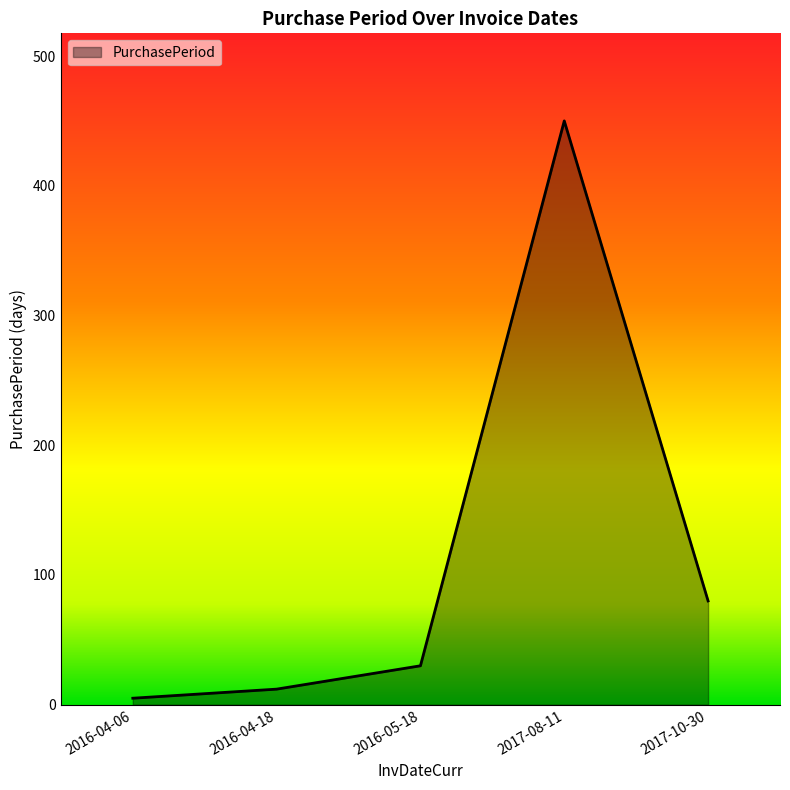

Rank the categories by value from highest to lowest.

2017-08-11, 2017-10-30, 2016-05-18, 2016-04-18, 2016-04-06